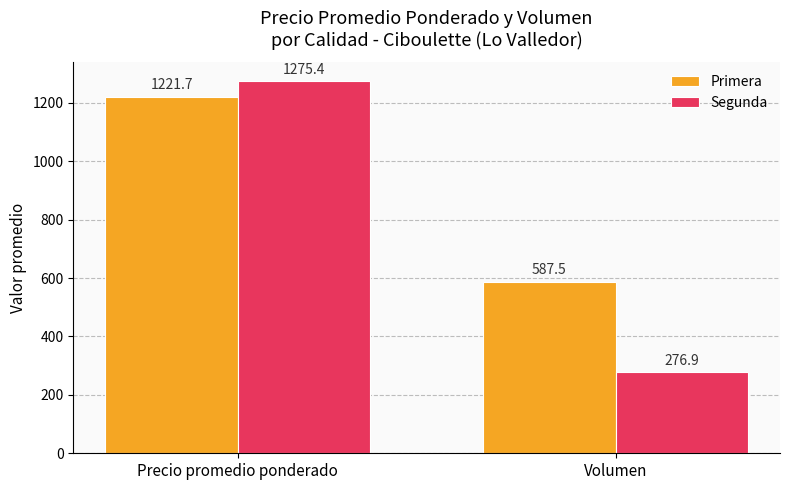

Which category has the highest value in the Segunda series?

Precio promedio ponderado